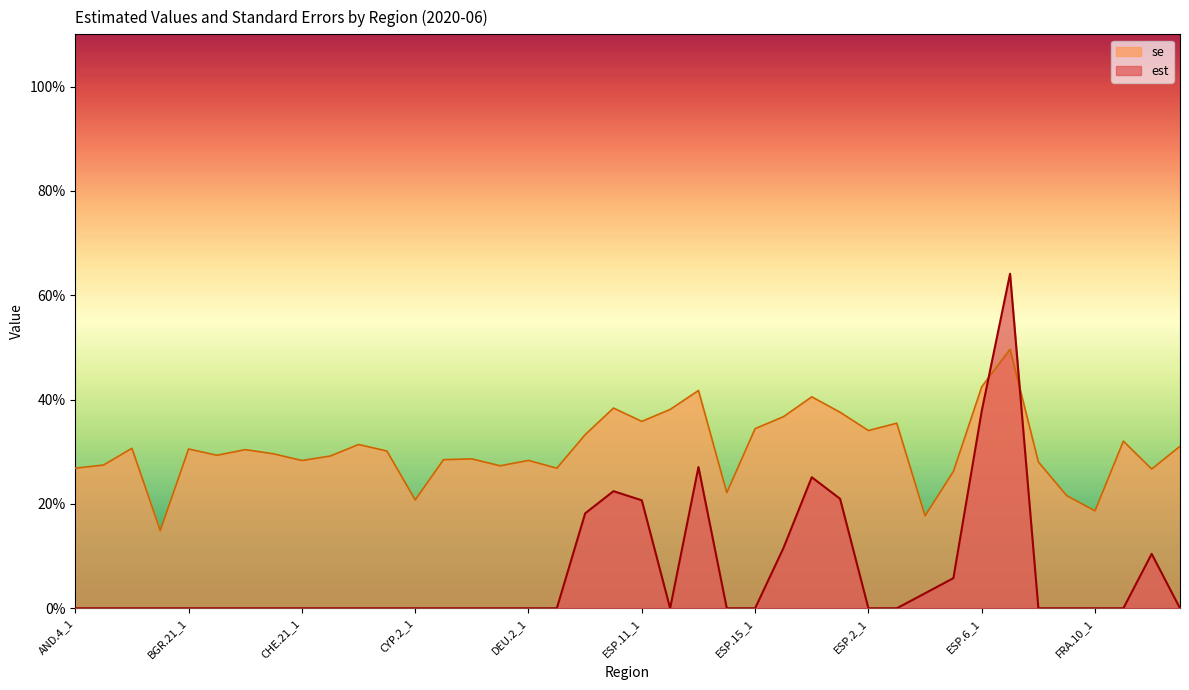

Reading left to right, transcribe all the data shown in this chart.

est: 0.0	0.0	0.0	0.0	0.0	0.0	0.0	0.0	0.0	0.0	0.0	0.0	0.0	0.0	0.0	0.0	0.0	0.0	0.2	0.2	0.2	0.0	0.3	0.0	0.0	0.1	0.3	0.2	0.0	0.0	0.0	0.1	0.4	0.6	0.0	0.0	0.0	0.0	0.1	0.0
se: 0.3	0.3	0.3	0.1	0.3	0.3	0.3	0.3	0.3	0.3	0.3	0.3	0.2	0.3	0.3	0.3	0.3	0.3	0.3	0.4	0.4	0.4	0.4	0.2	0.3	0.4	0.4	0.4	0.3	0.4	0.2	0.3	0.4	0.5	0.3	0.2	0.2	0.3	0.3	0.3